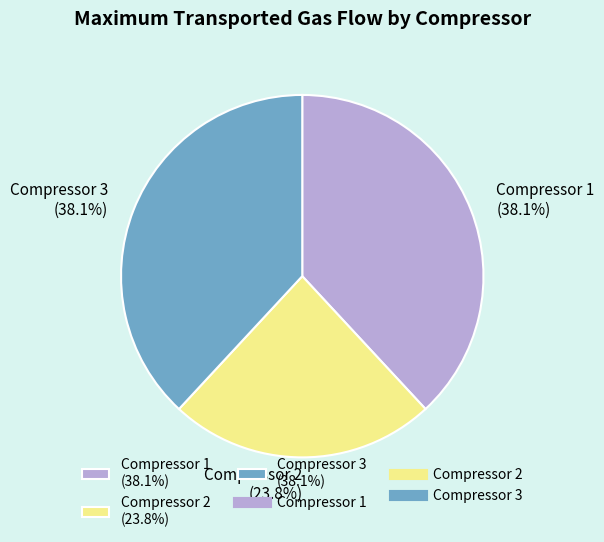

Between Compressor 2 and Compressor 1, which is larger?

Compressor 1